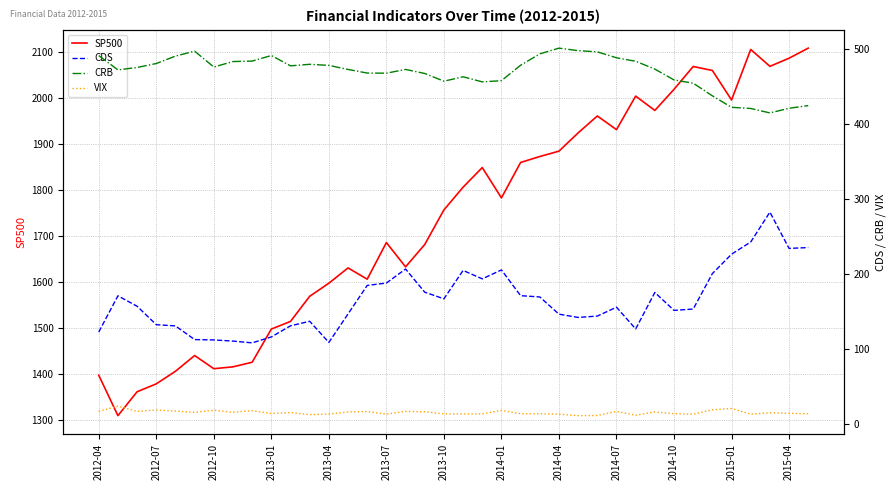

The CRB series shows 473.0 at 16. True or false?

True